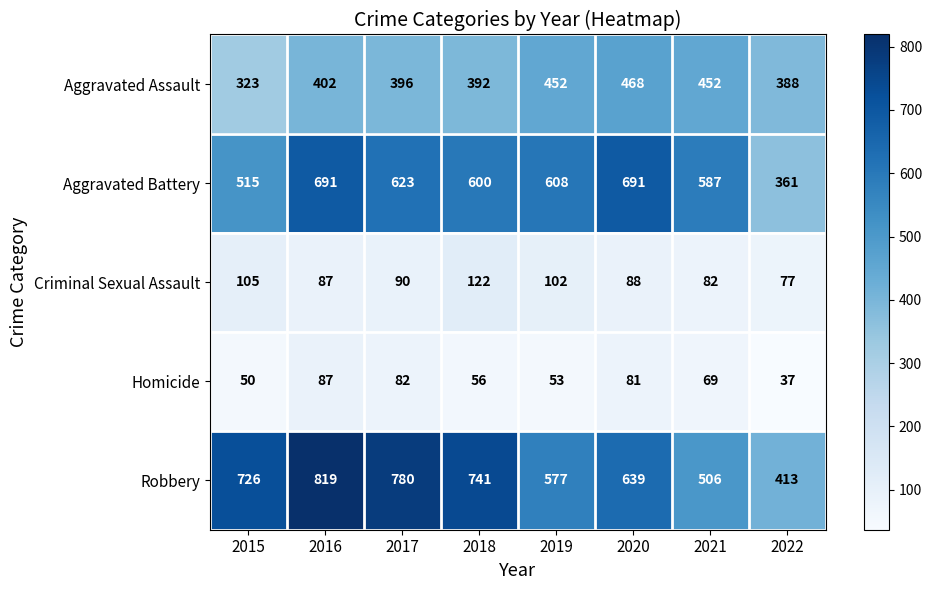

What is the difference between the highest and lowest values at 2019?

555